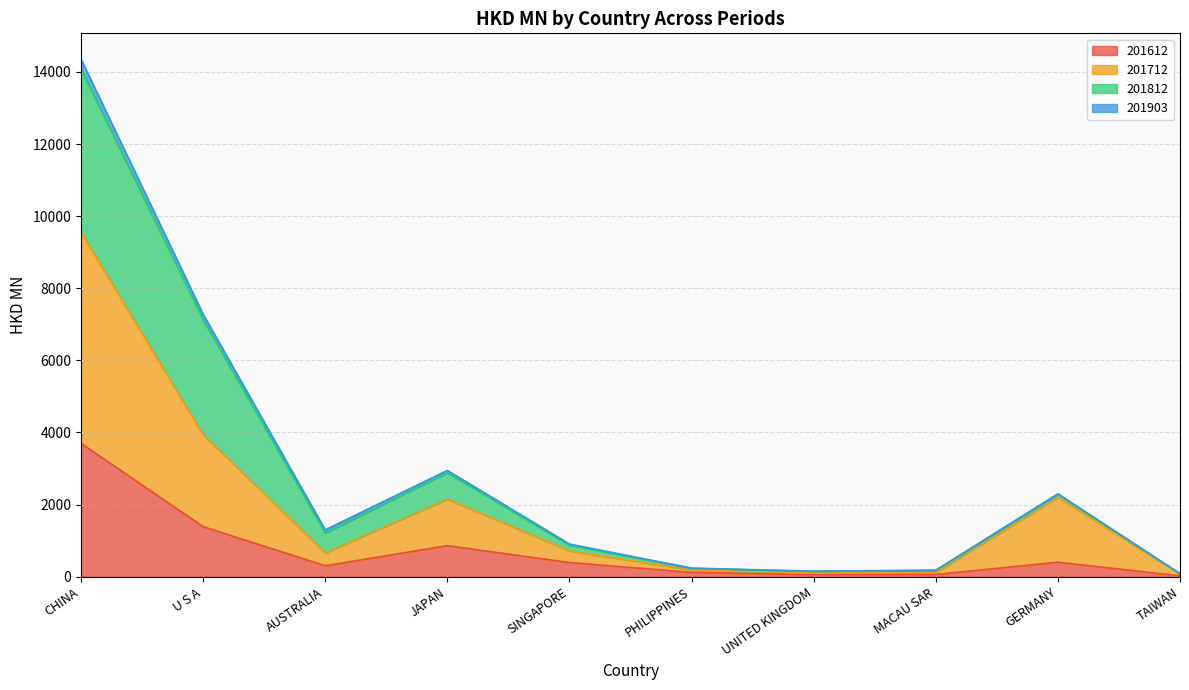

Where is the first local minimum for 201712?

AUSTRALIA